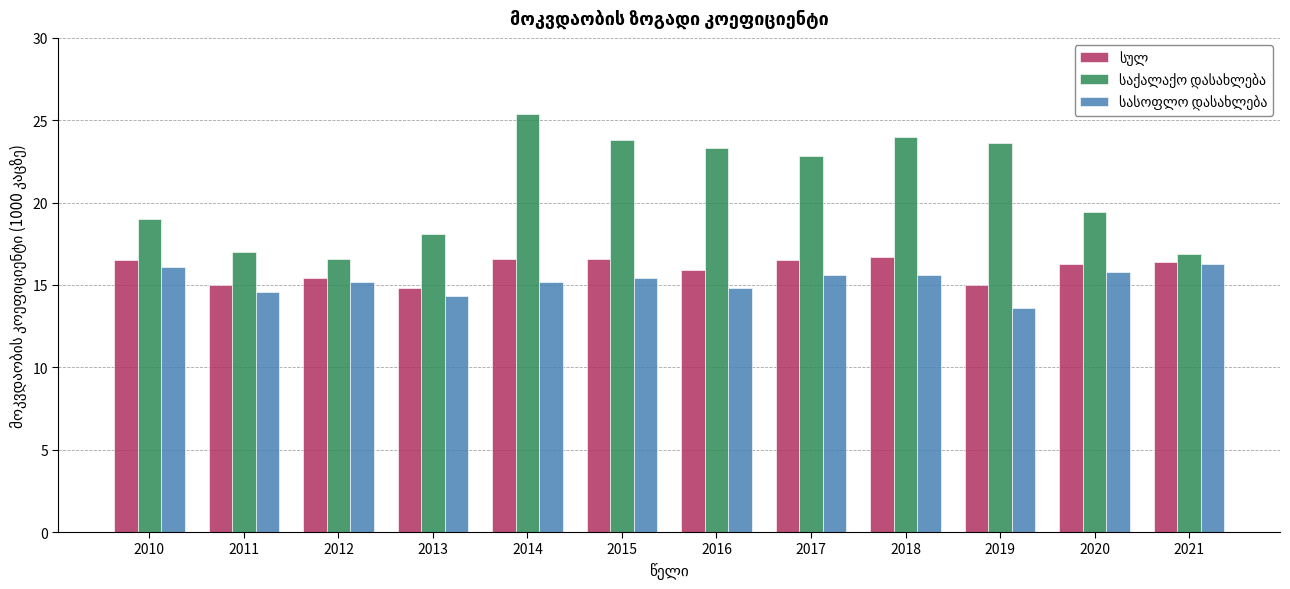

At which category does the chart reach its minimum across all series?

2019